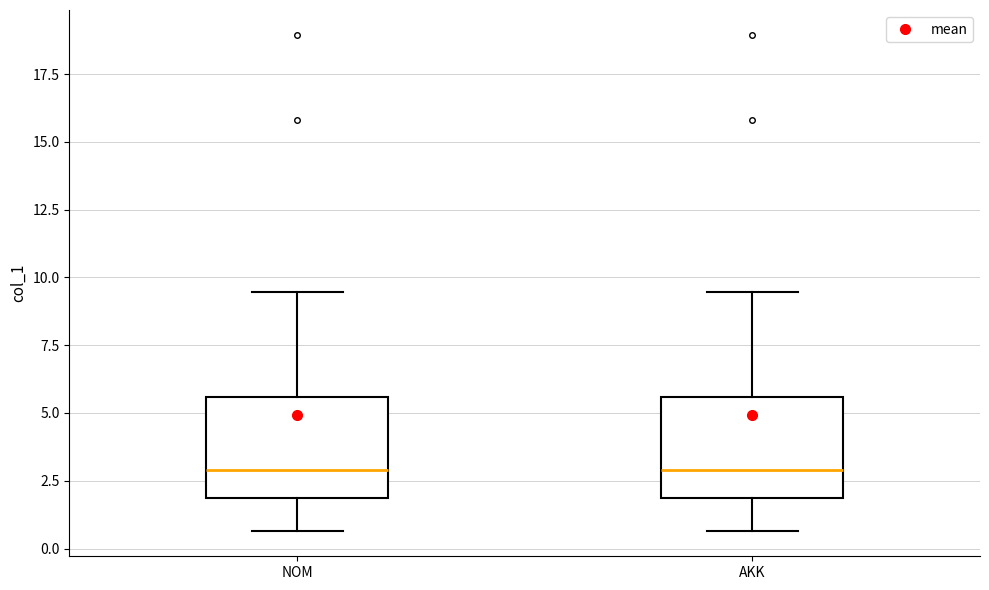

Where is the upper edge of the box for AKK on the y-axis? The values are not printed on the chart, so give them approximately, as read against the axis.

5.5